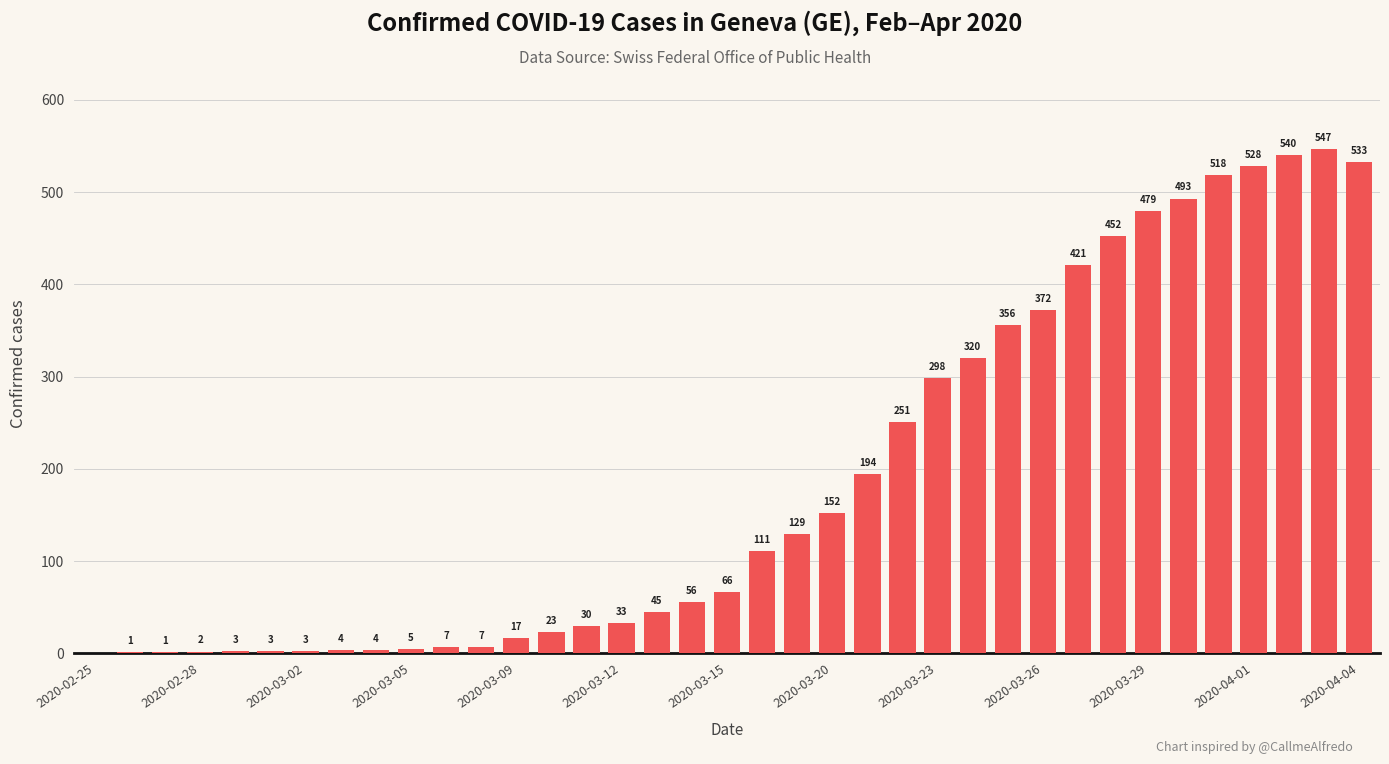

What is the average value?

189